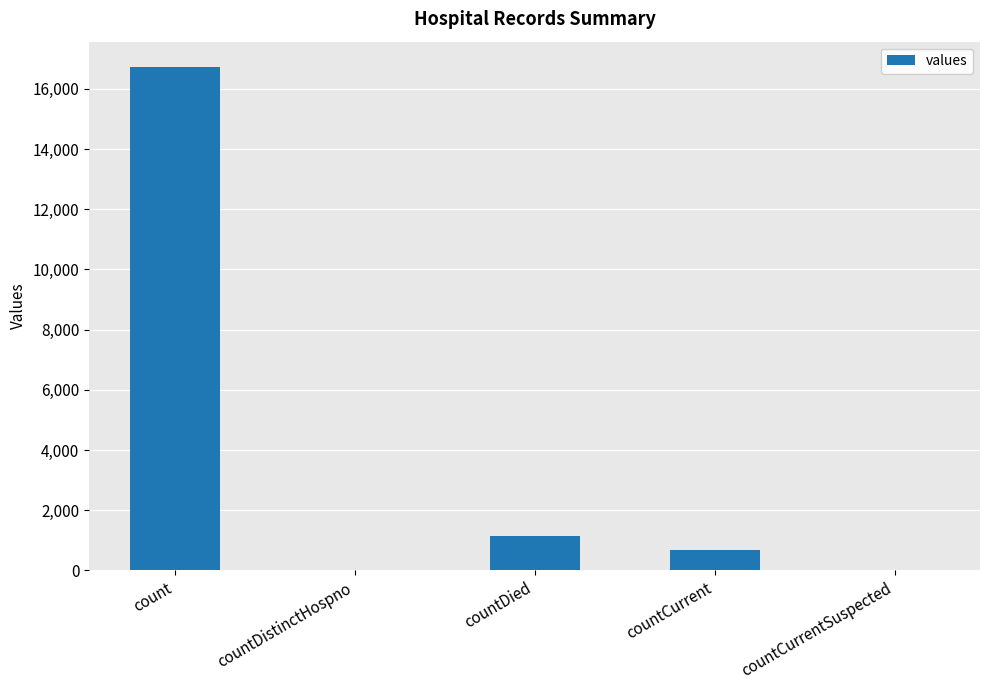

The chart shows a value of 0 at countCurrentSuspected. True or false?

True